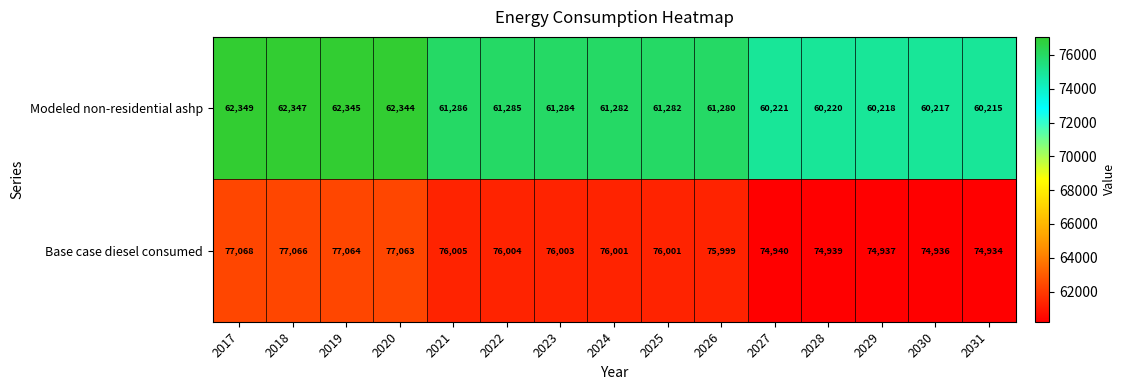

At which category is the sum across all series the highest?

2017